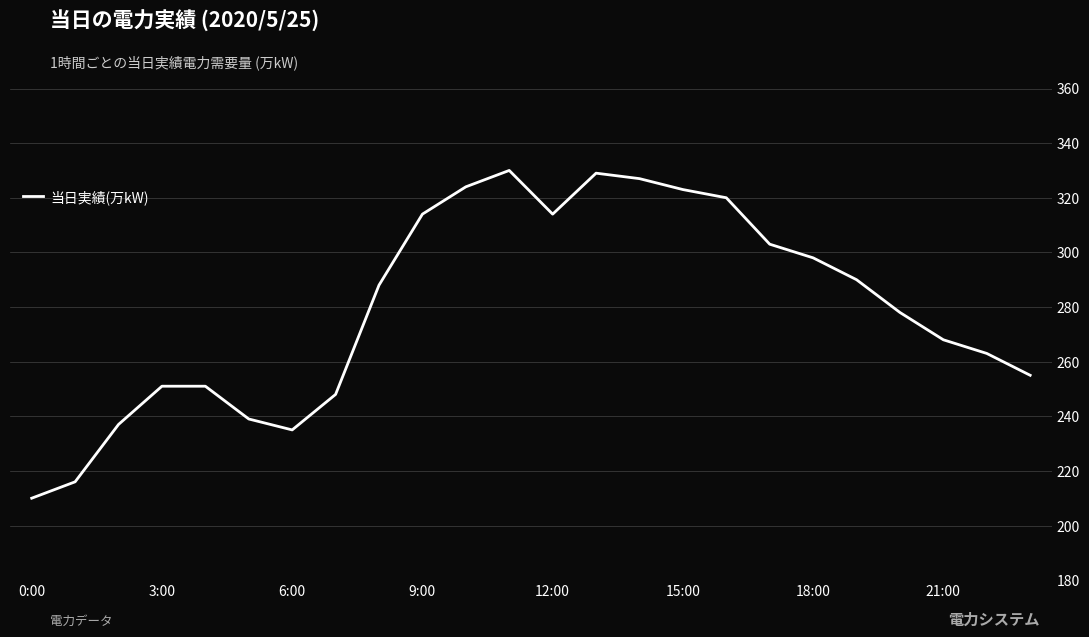

What is the difference between the maximum and minimum values?

120